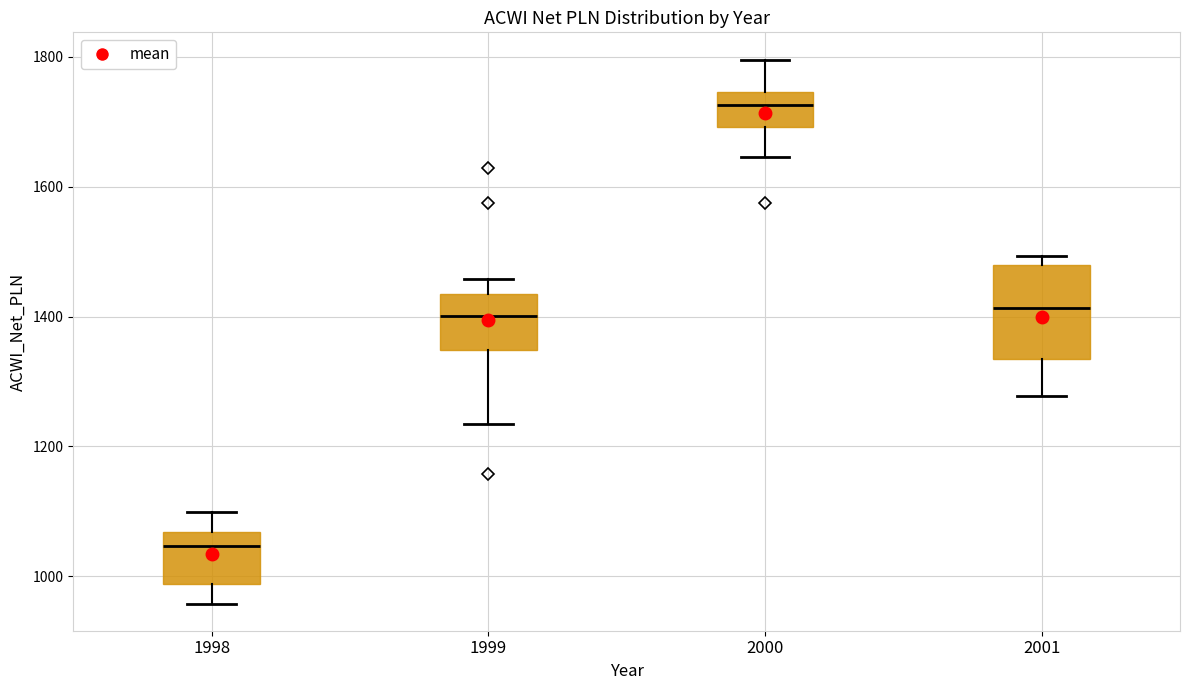

Which box's median line is the highest?

2000